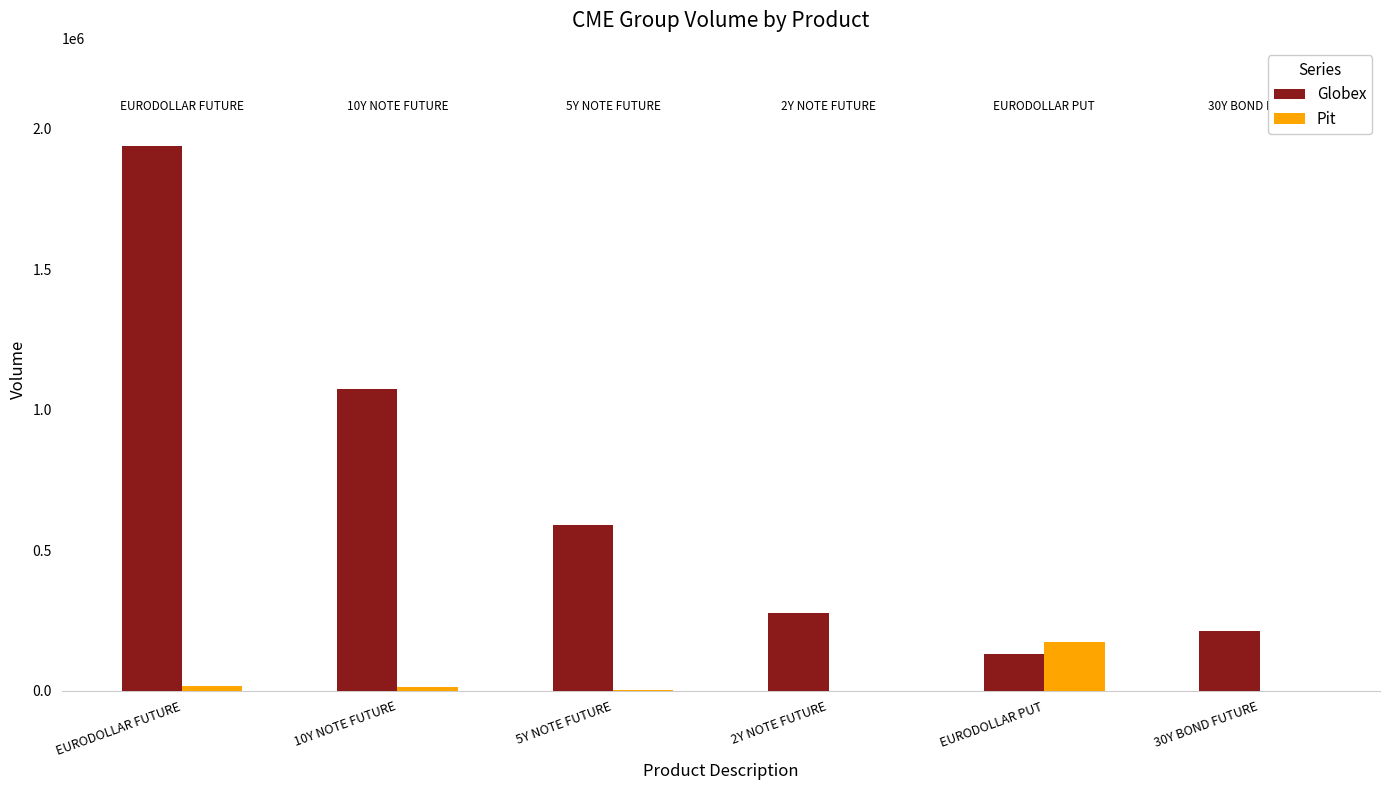

At which label is Globex closest to 1034004?

10Y NOTE FUTURE